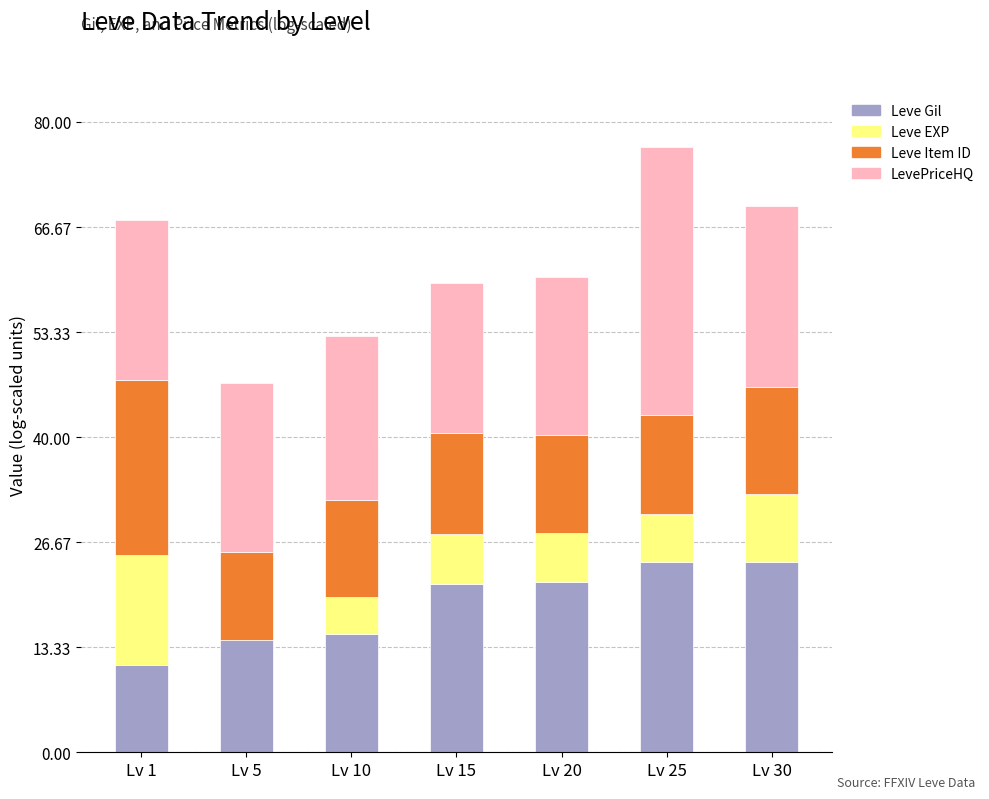

At which category is the sum across all series the highest?

Lv 25